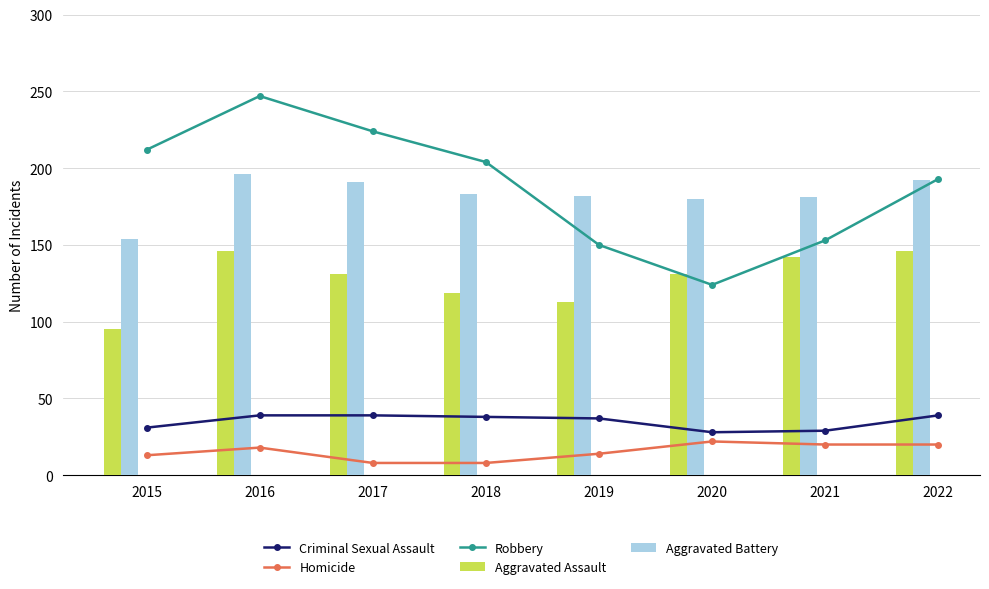

Between 2015 and 2020, which series saw the biggest shift?

Robbery